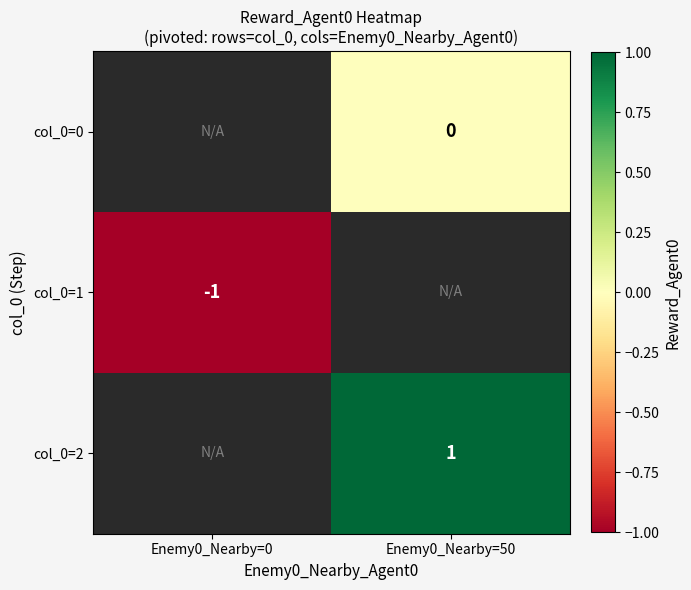

The value of col_0=1 at Enemy0_Nearby=0 is -0.6. True or false?

False